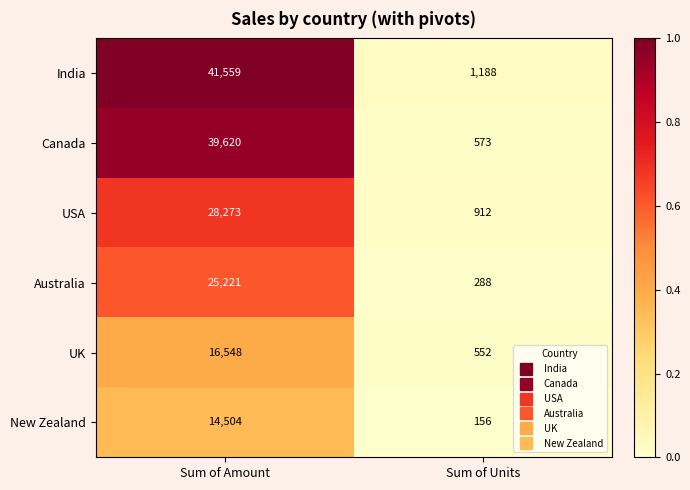

Reading left to right, list all the values displayed in this chart.

India: 41559	1188
Canada: 39620	573
USA: 28273	912
Australia: 25221	288
UK: 16548	552
New Zealand: 14504	156